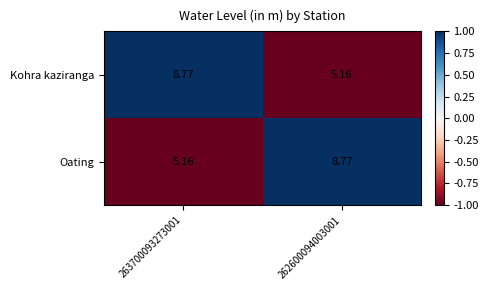

At 262600094003001, list the series in order from largest to smallest.

Oating, Kohra kaziranga